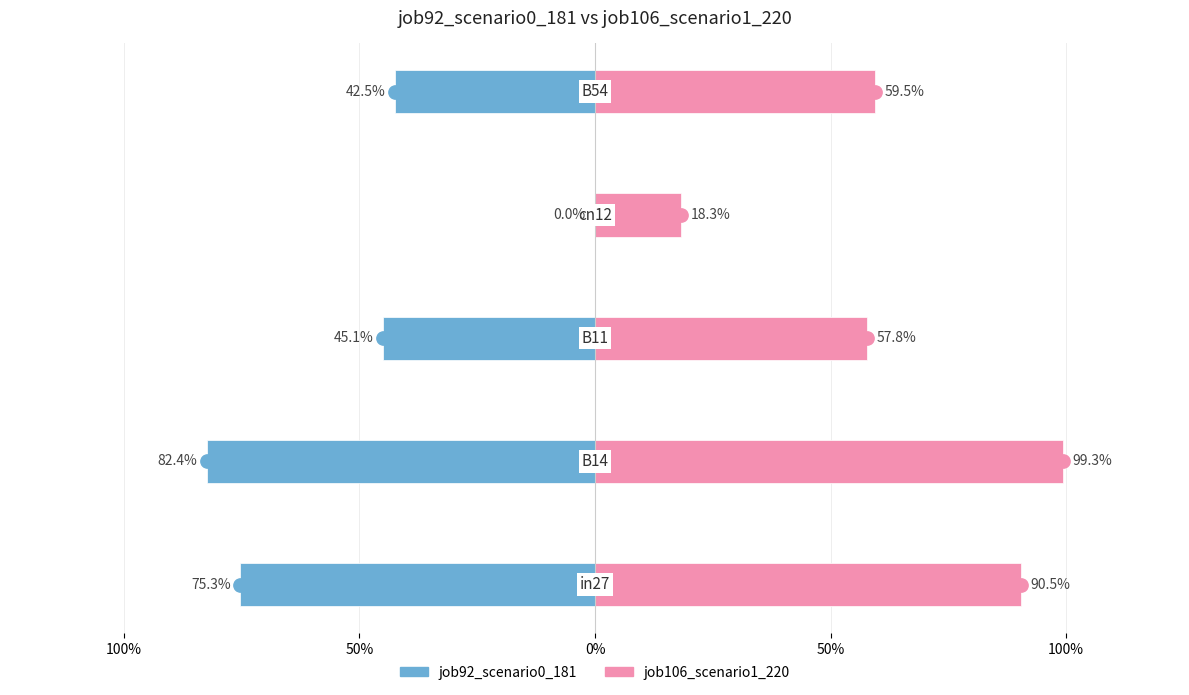

Rank the series at 0% from highest to lowest value.

job106_scenario1_220, job92_scenario0_181